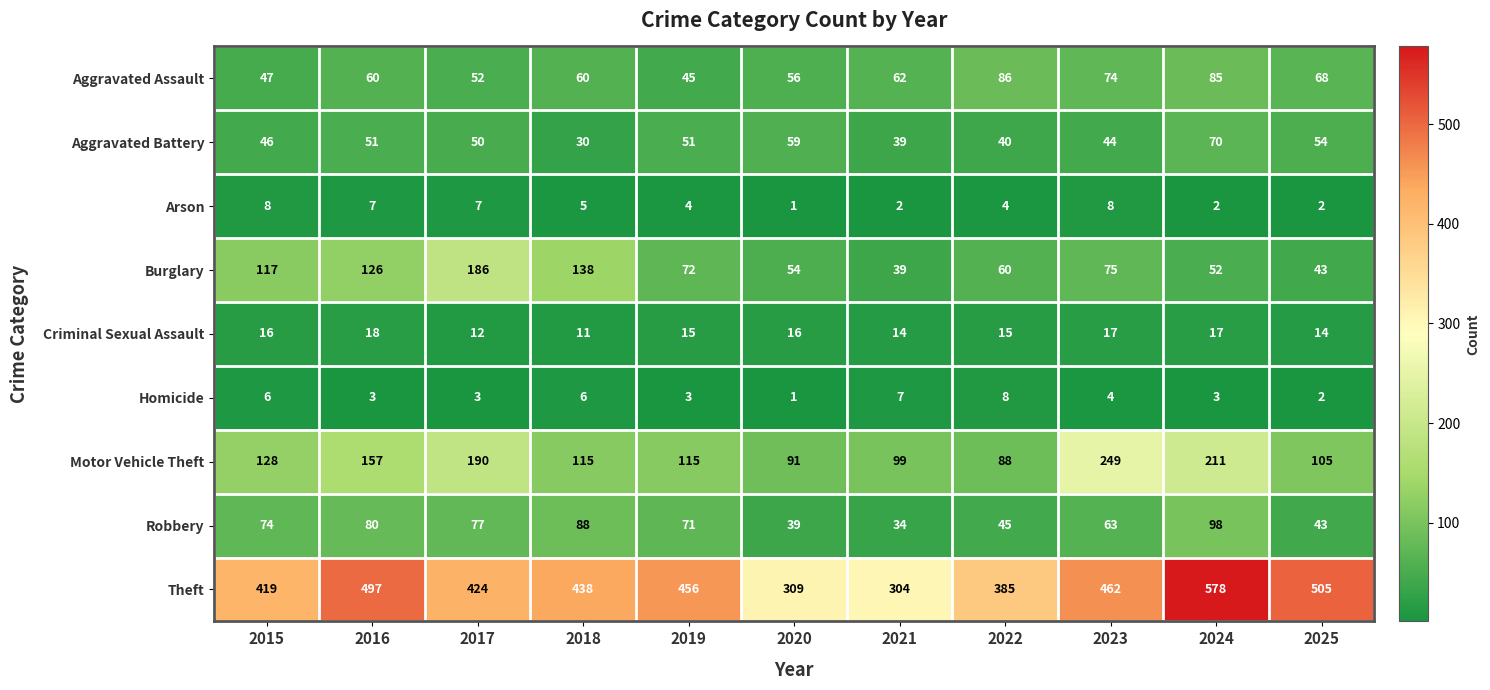

What is the difference between the highest and lowest values at 2015?

413